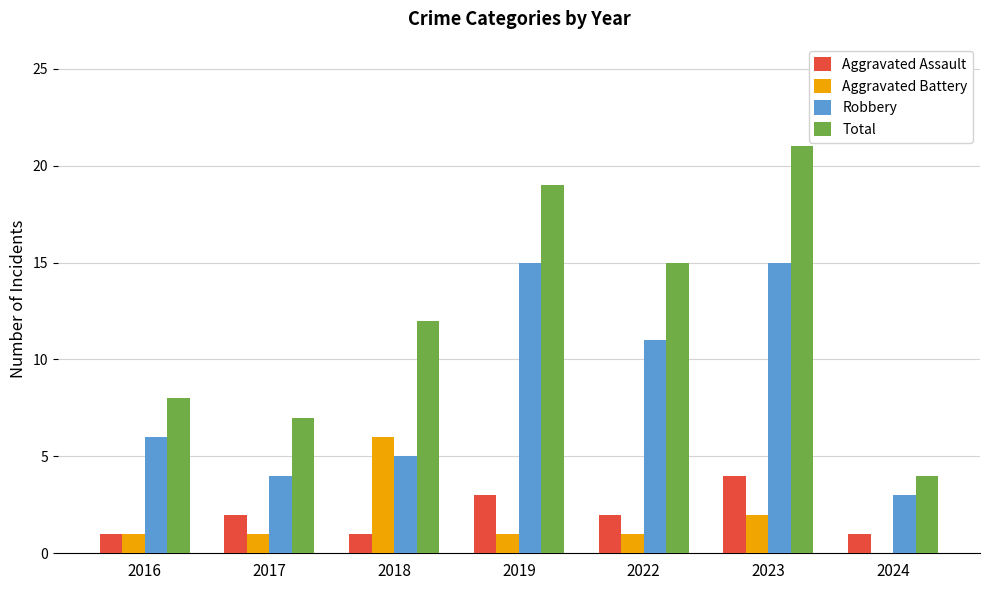

What is the sum of all Total values?

86